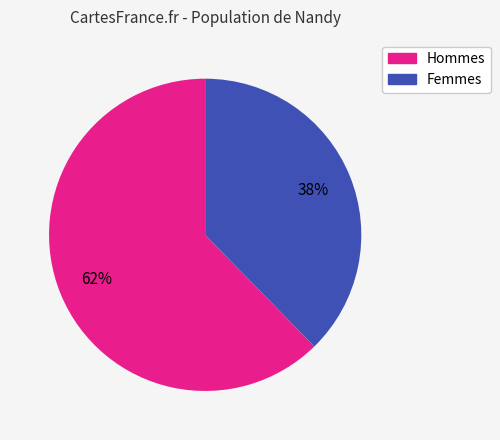

To the nearest percent, what is the average slice percentage?

50%